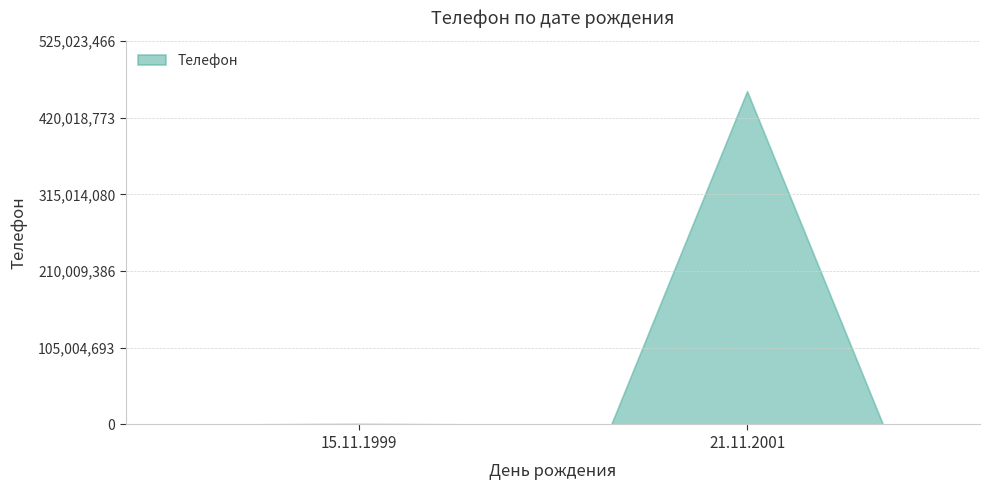

What is the value of the 1st point from the left?

789654